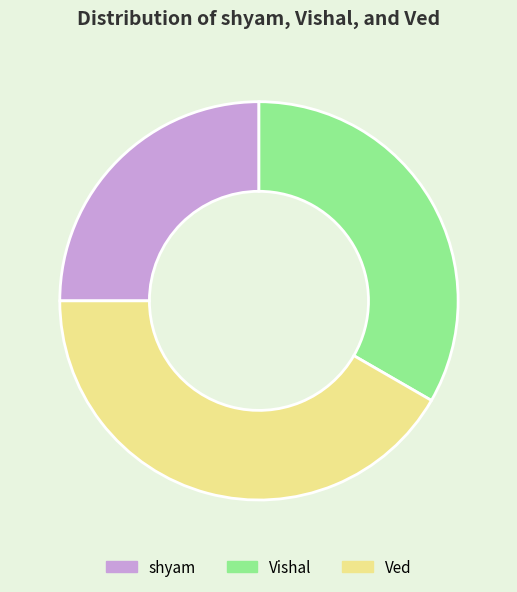

Does shyam account for over 50% of the chart?

No